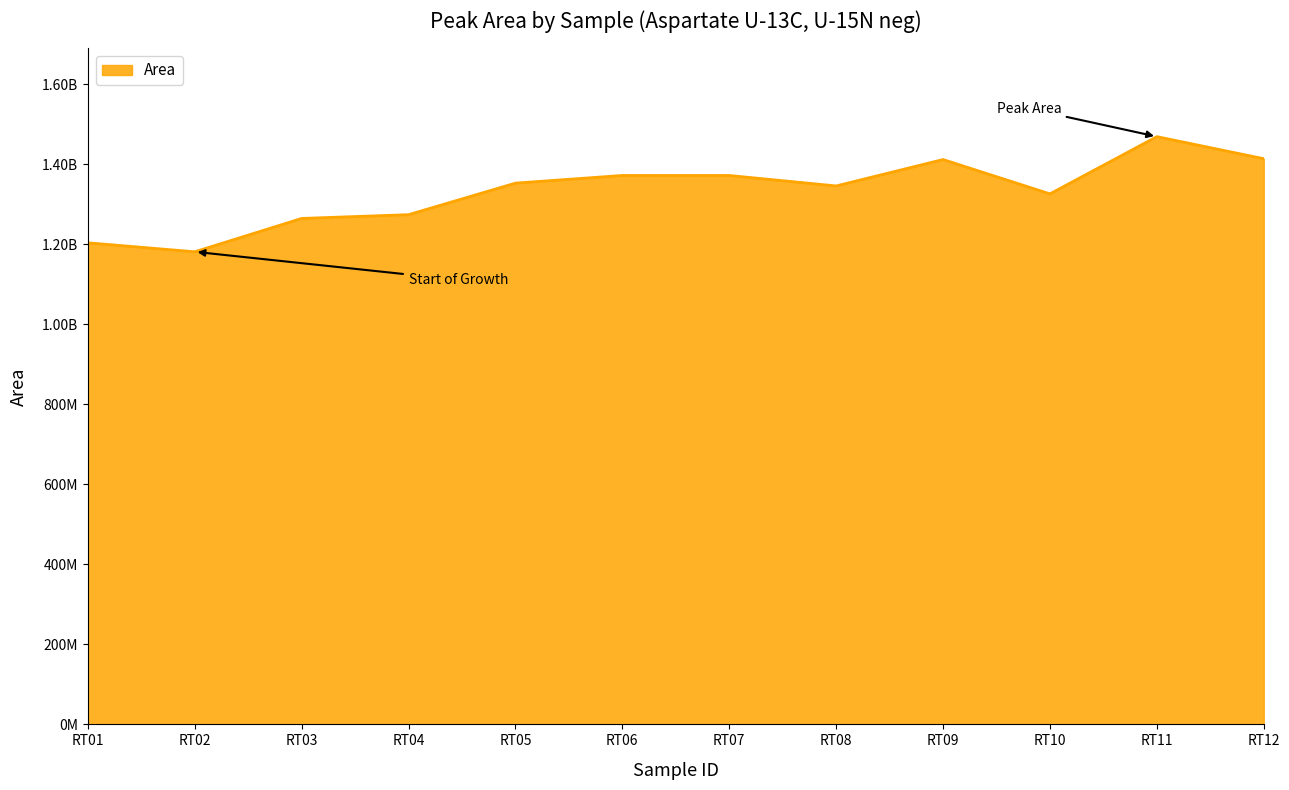

What is the value of the 10th point from the left?

1325594967